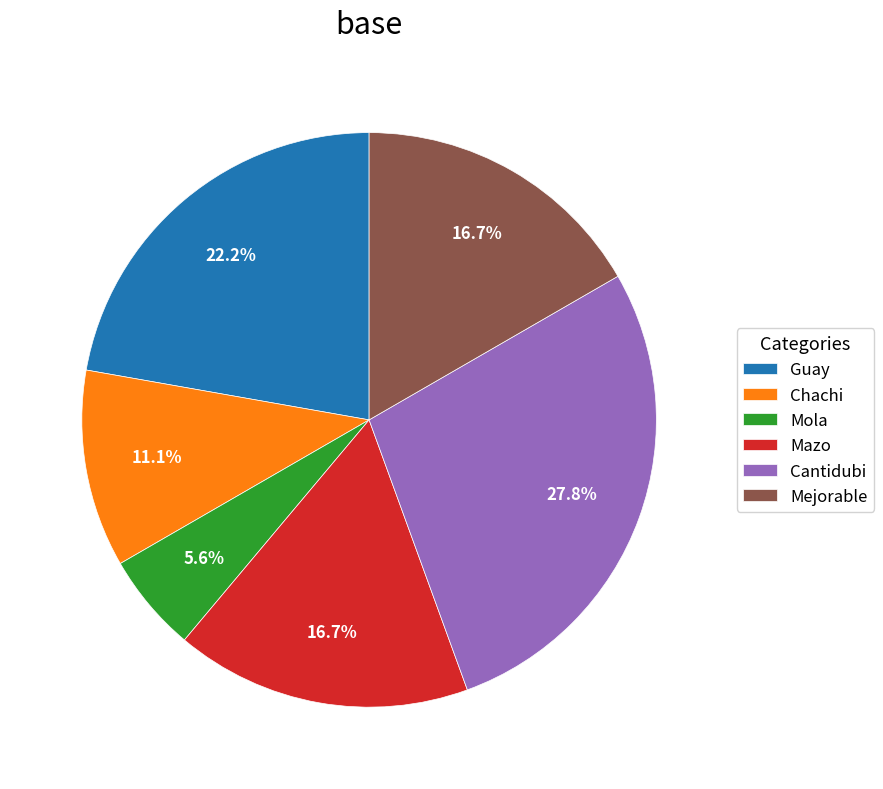

To the nearest percent, what percentage of the pie is Cantidubi?

28%